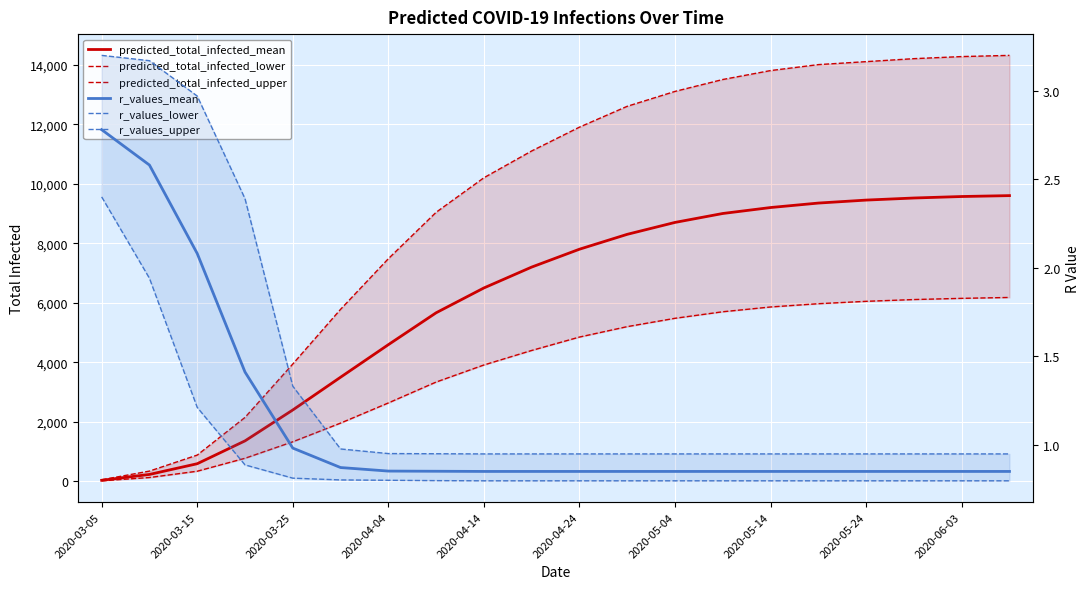

What is the difference between the second highest and second lowest values in the r_values_lower series?

1.1